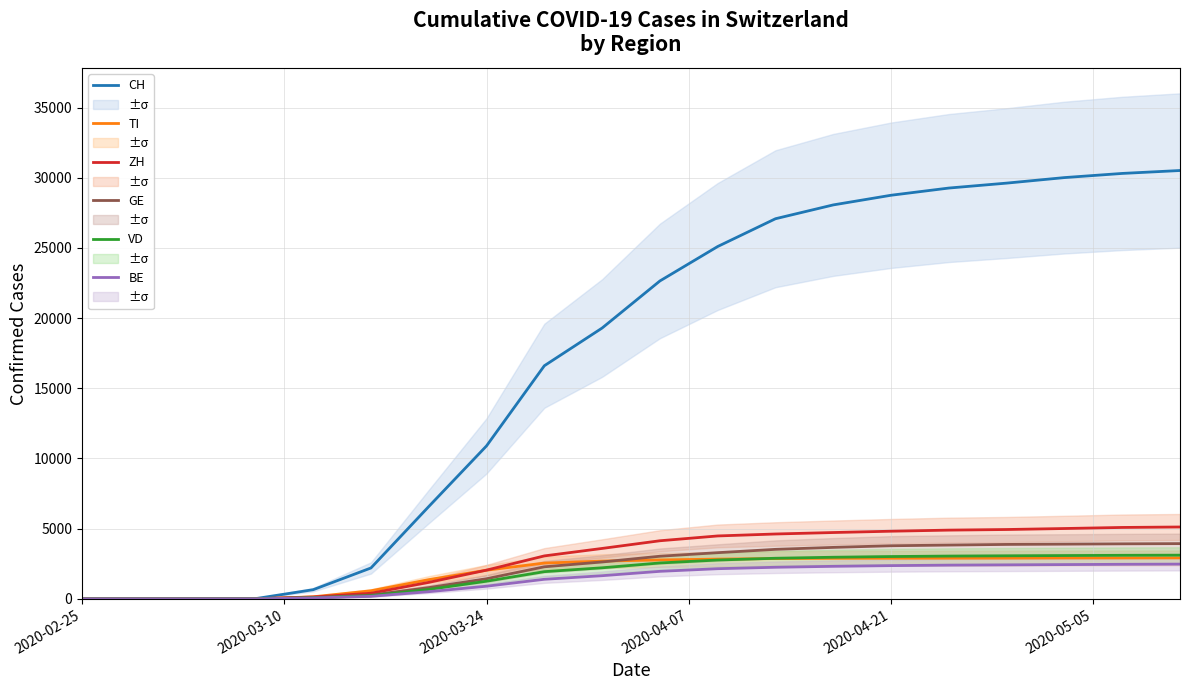

Which series has the widest spread of values?

CH